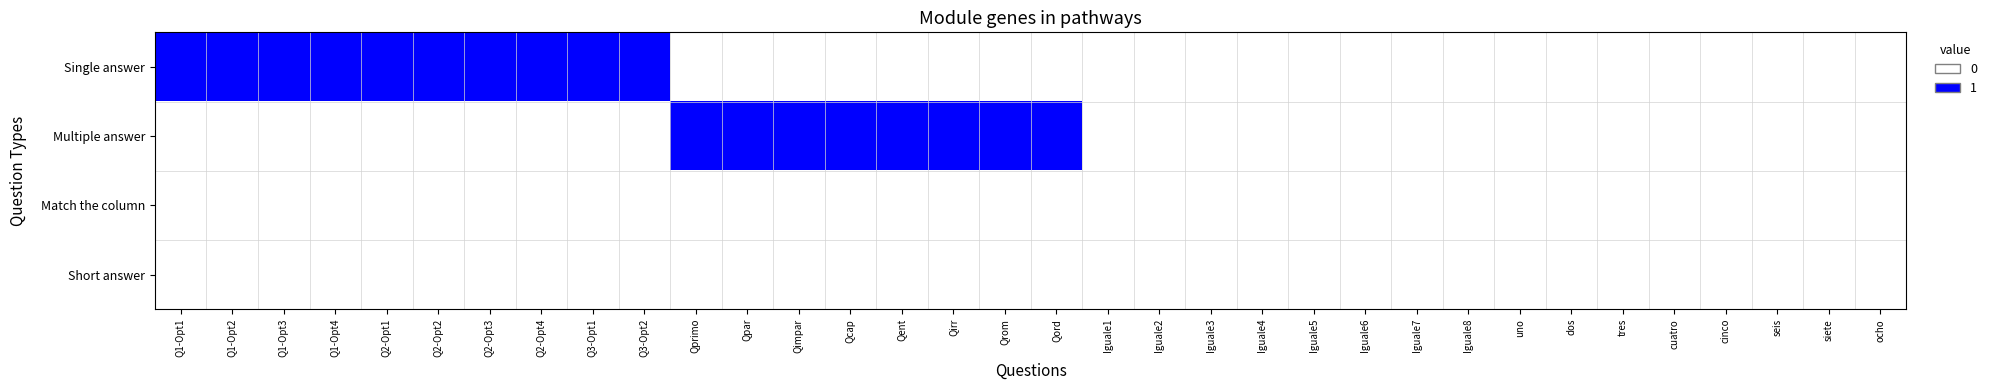

How many distinct data groups are displayed?

4